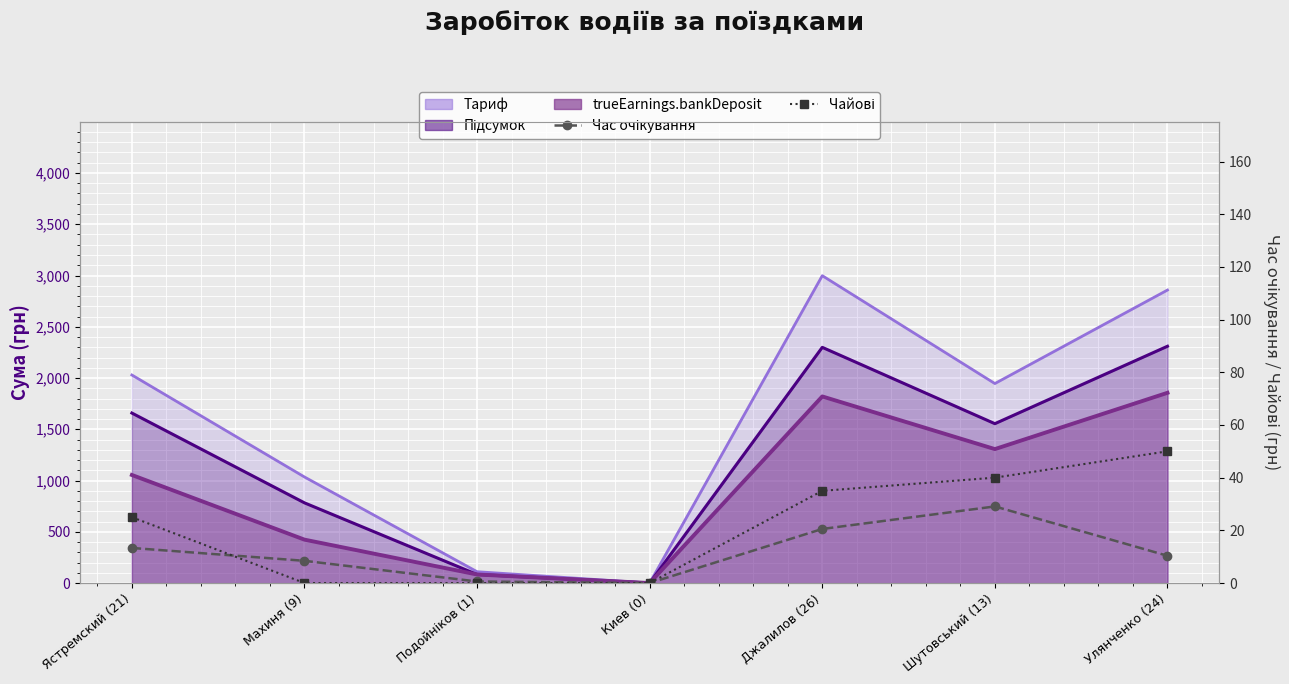

At which label is Час очікування closest to 14?

Ястремский (21)